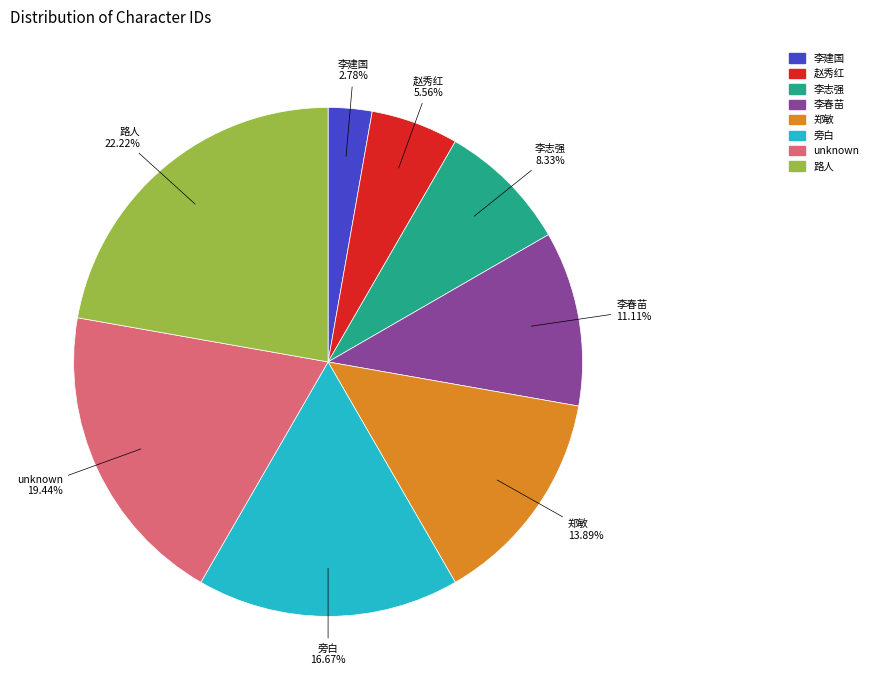

To the nearest percent, what portion does 路人 represent?

22%